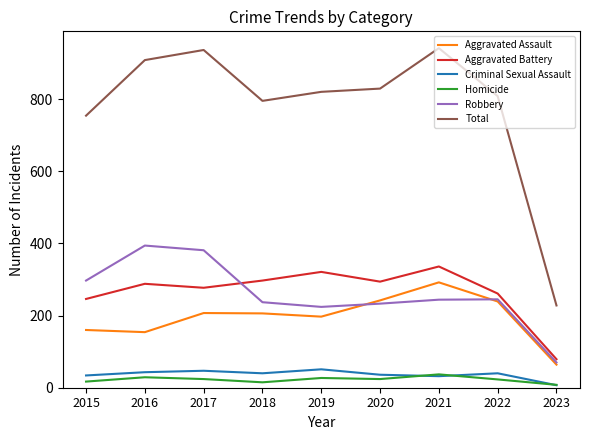

What is the average value of the Total series?

780